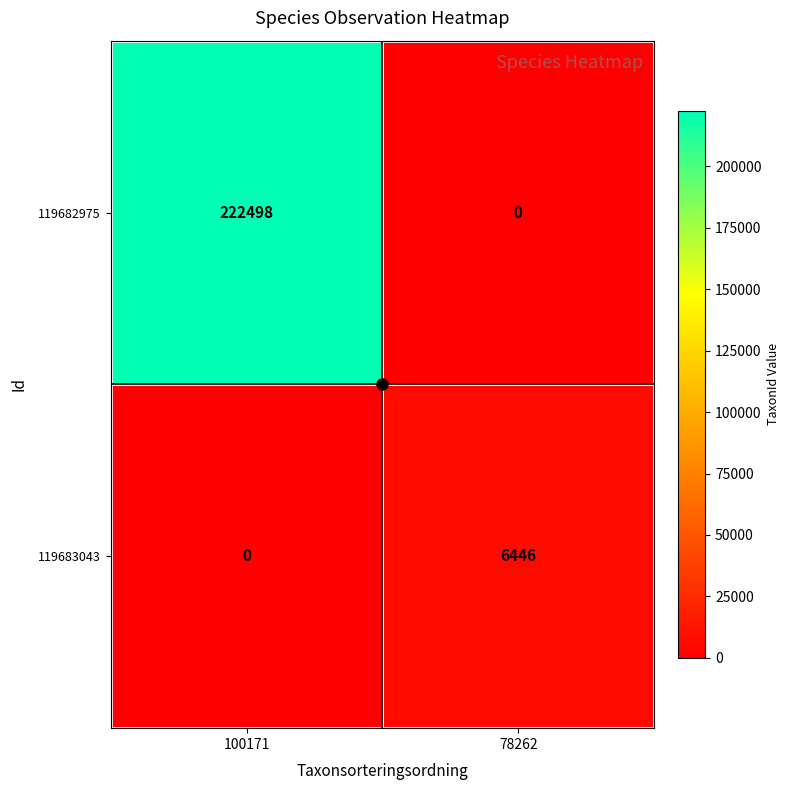

At how many categories does at least one series exceed 33851?

1